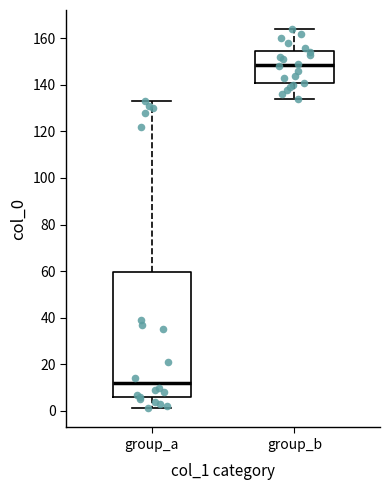

Where is the upper edge of the box for group_a on the y-axis? The values are not printed on the chart, so give them approximately, as read against the axis.

60